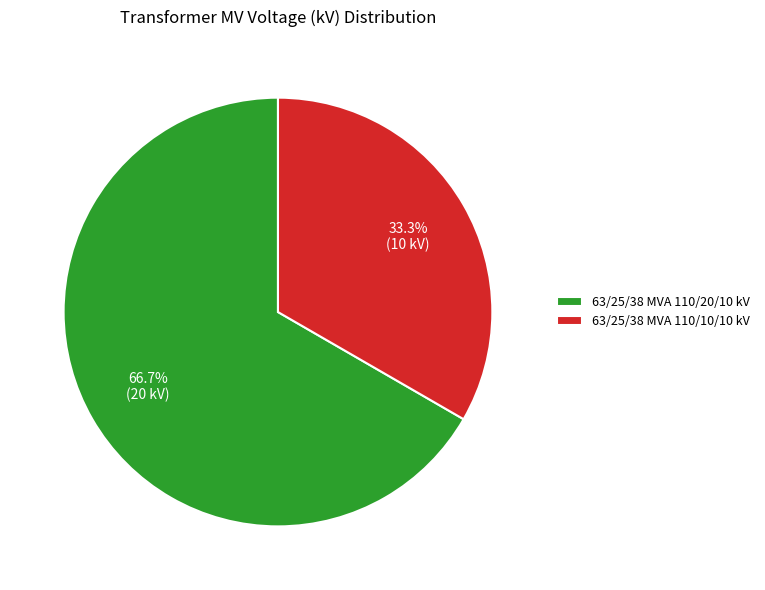

Rank the categories by value from lowest to highest.

63/25/38 MVA 110/10/10 kV, 63/25/38 MVA 110/20/10 kV